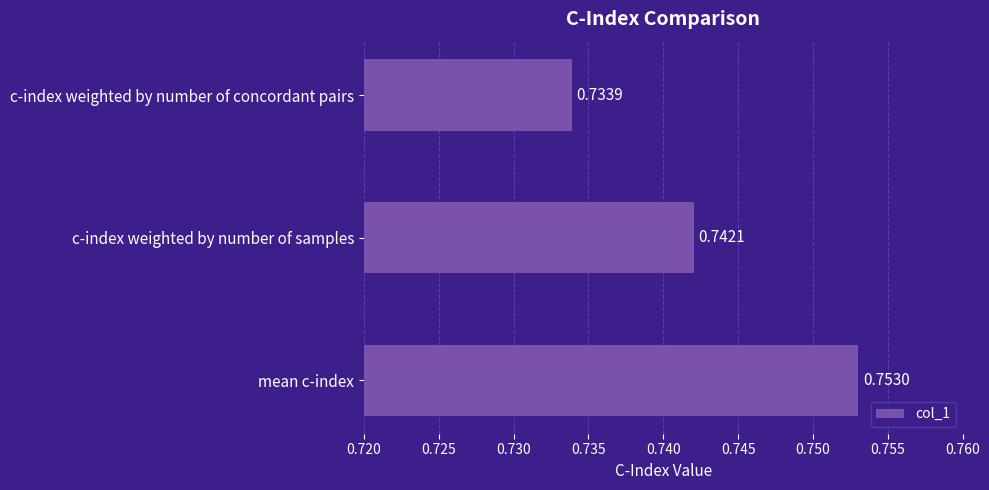

What is the sum of the values at c-index weighted by number of samples and mean c-index?

1.5